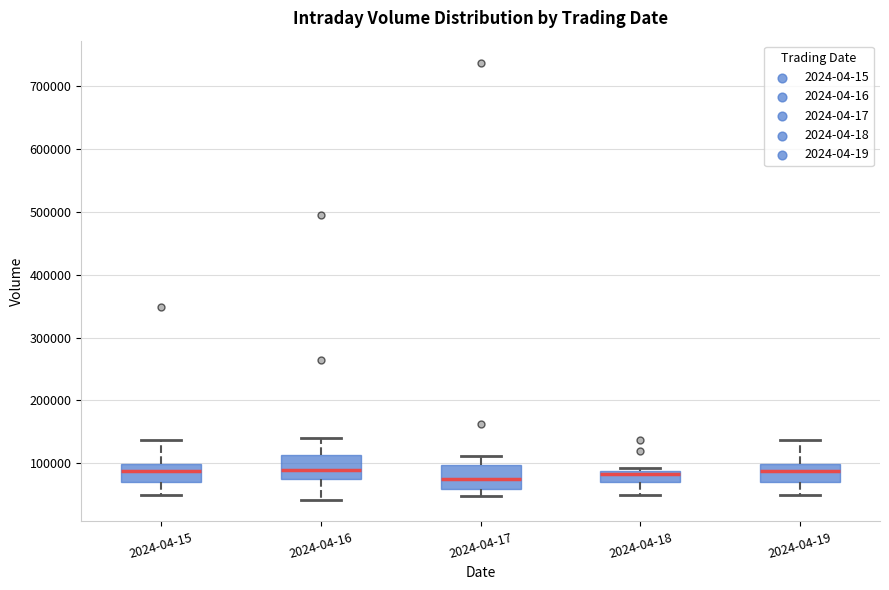

Reading left to right, read every box against the y-axis: the position of its median line, the range the box covers, and the ends of its whiskers. The values are not printed on the chart, so give them approximately, as read against the axis.

2024-04-15: median 90000, box 70000 to 100000, whiskers 50000 to 140000
2024-04-16: median 90000, box 80000 to 110000, whiskers 40000 to 140000
2024-04-17: median 70000, box 60000 to 100000, whiskers 50000 to 110000
2024-04-18: median 80000, box 70000 to 90000, whiskers 50000 to 90000 (just above the box's upper edge)
2024-04-19: median 90000, box 70000 to 100000, whiskers 50000 to 140000